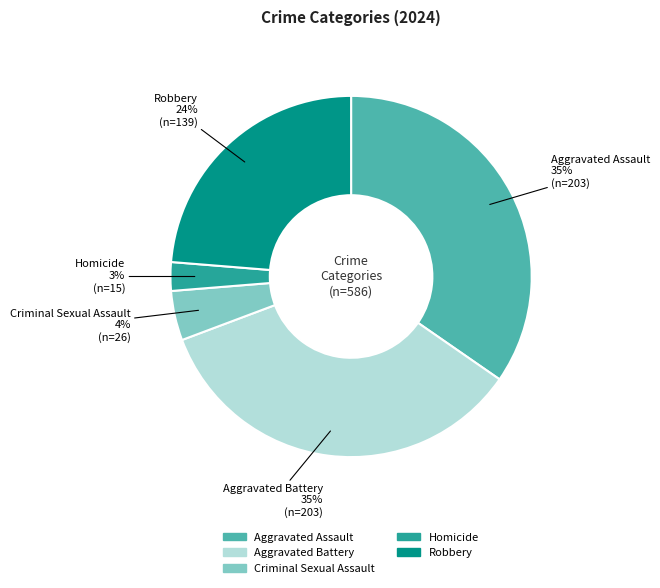

Does Homicide account for over 50% of the chart?

No